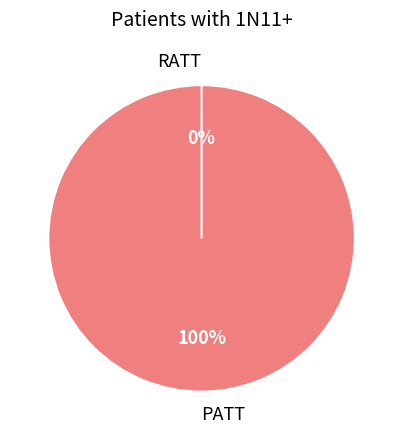

Which category has the biggest portion of the pie?

PATT